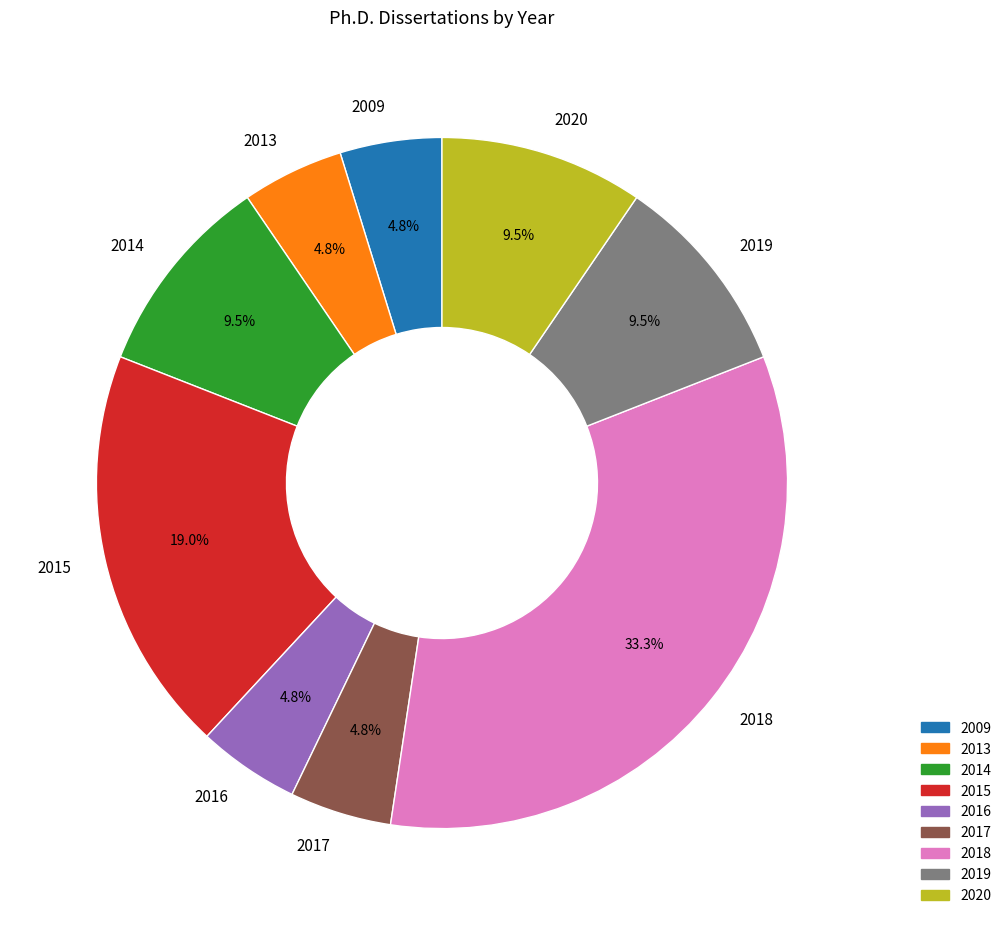

Is the sum of 2016 and 2018 greater than half?

No